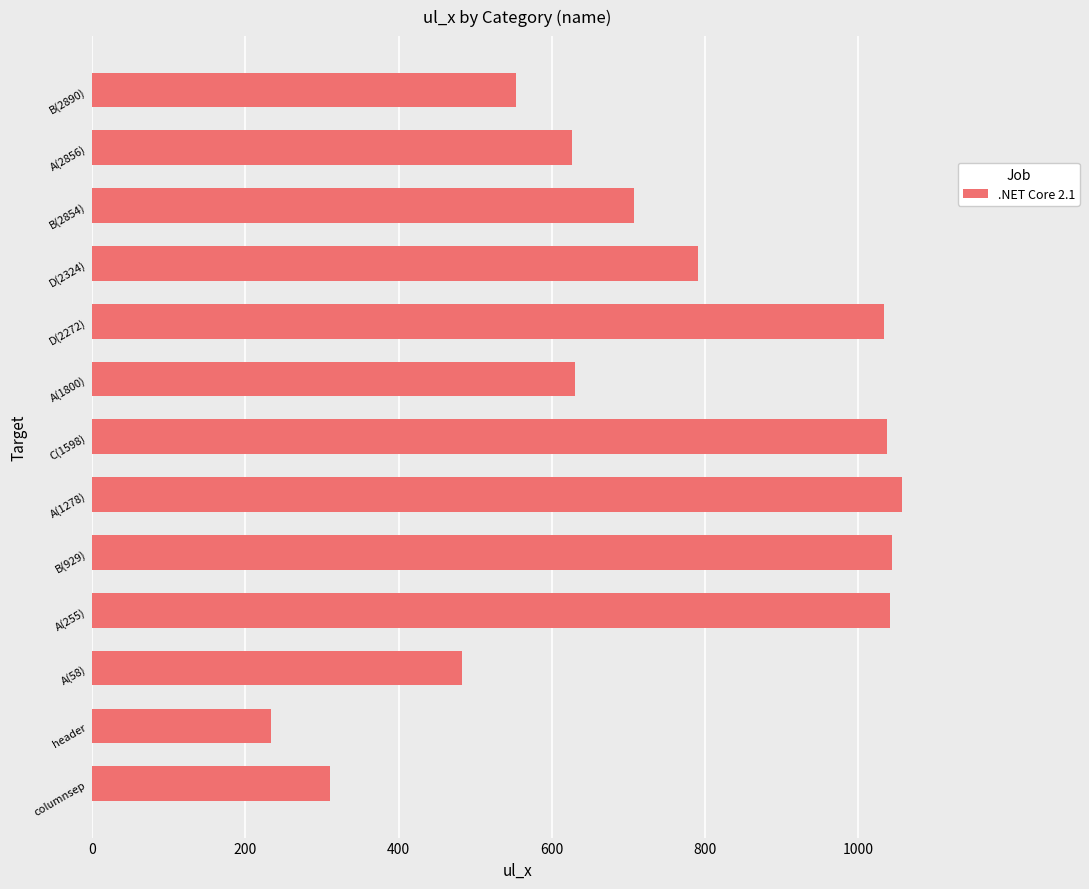

Is it true that the value at header is 350?

False